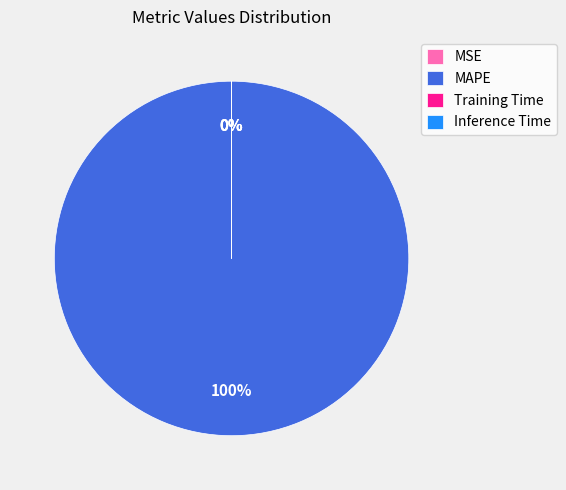

What is the largest slice in the pie chart?

MAPE